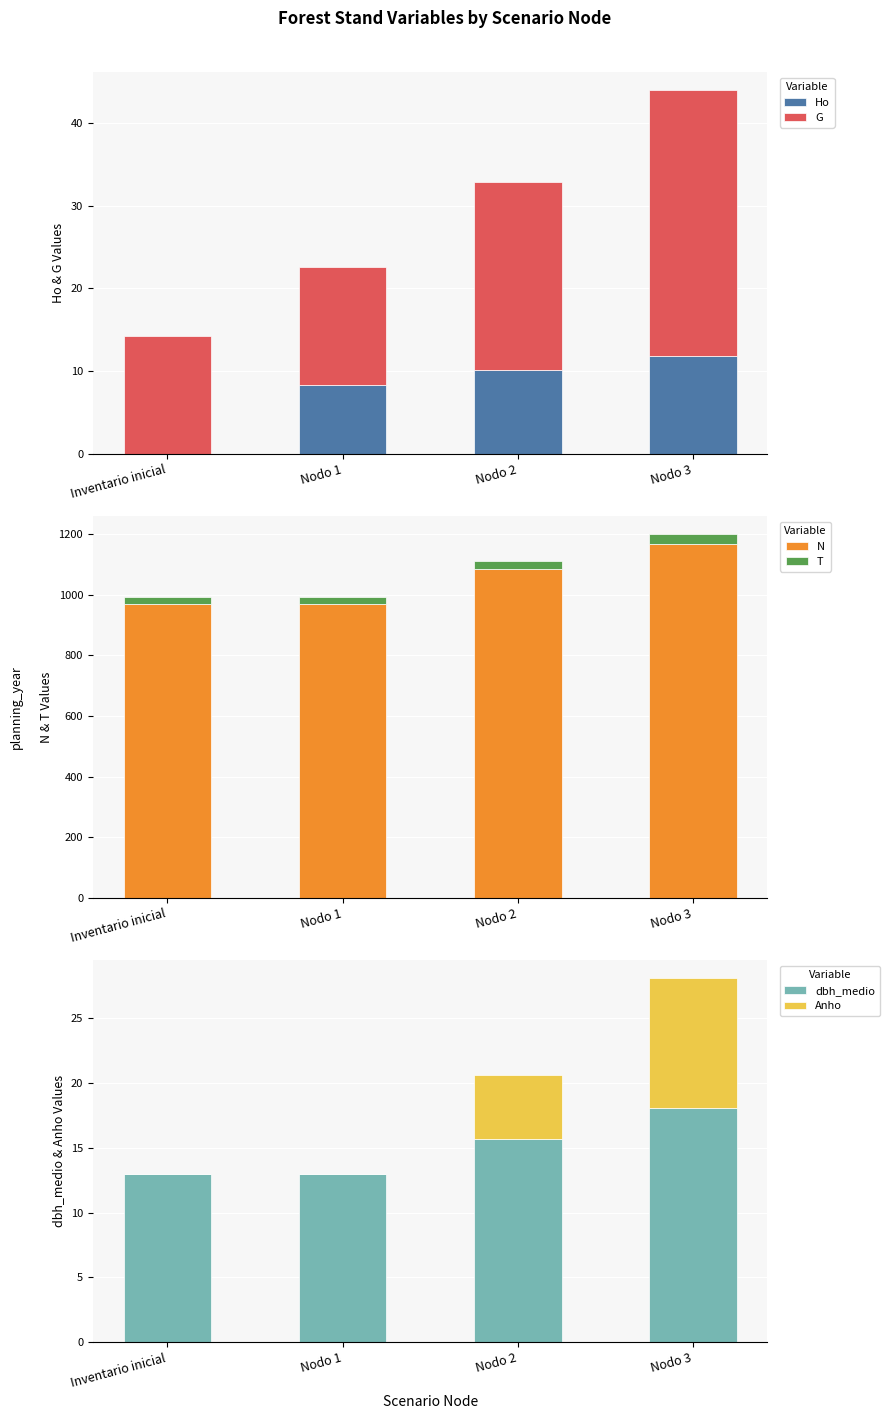

What is the difference between the maximum and second lowest values in the T series?

10.0